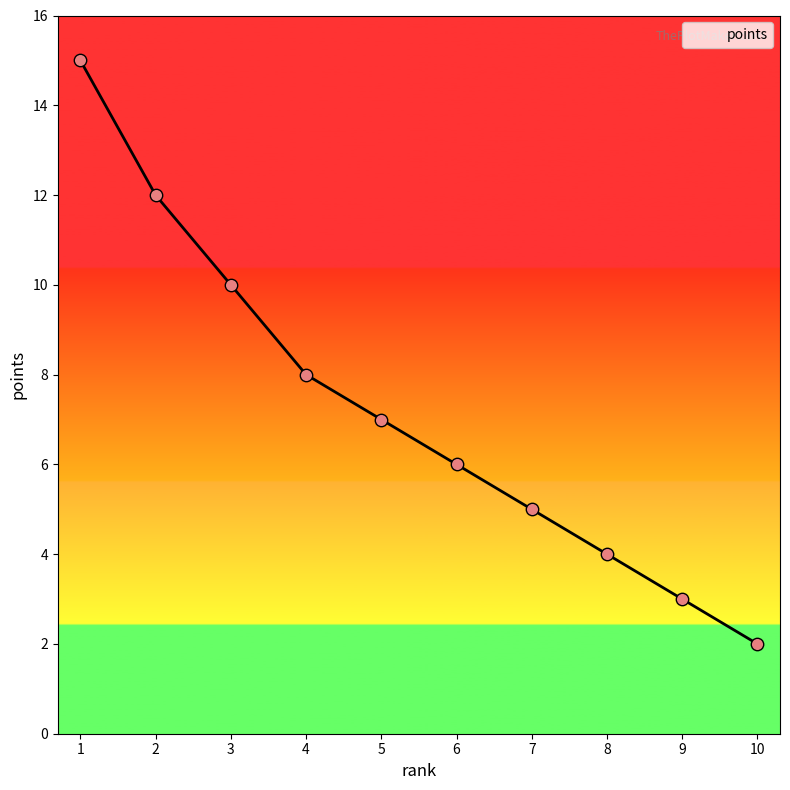

What is the change in value from 2 to 6?

-6